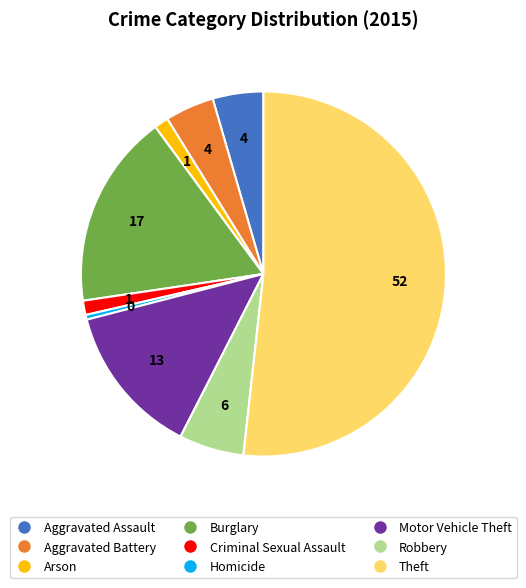

The Theft slice represents 52% of the pie. True or false?

True